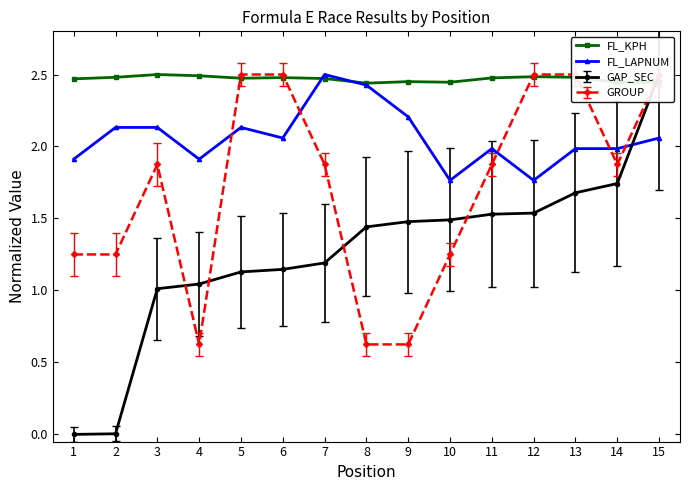

True or false: FL_LAPNUM and FL_KPH cross at least once.

True